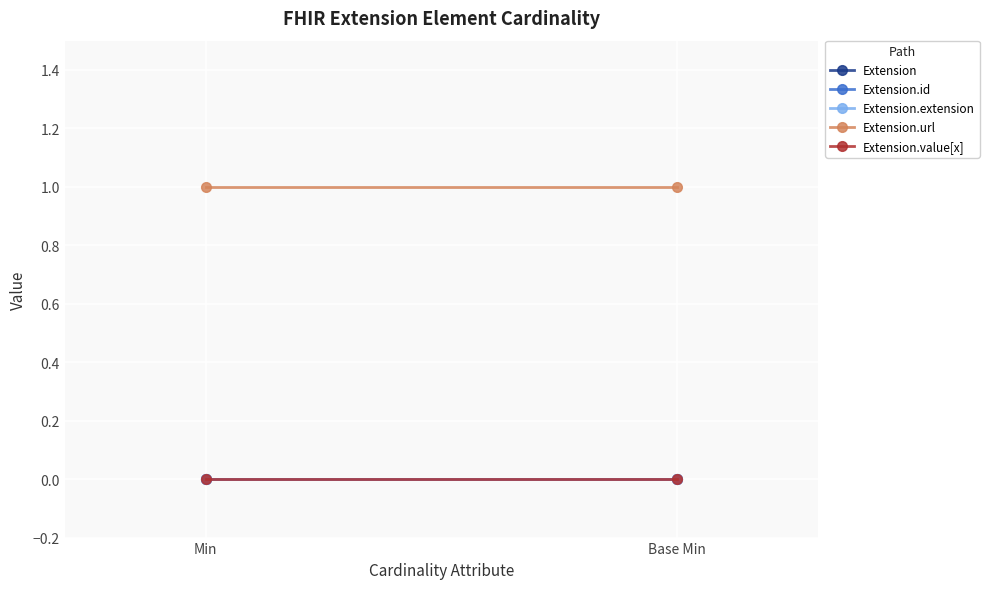

Reading right to left, transcribe all the data shown in this chart.

Extension: 0	0
Extension.id: 0	0
Extension.extension: 0	0
Extension.url: 1	1
Extension.value[x]: 0	0